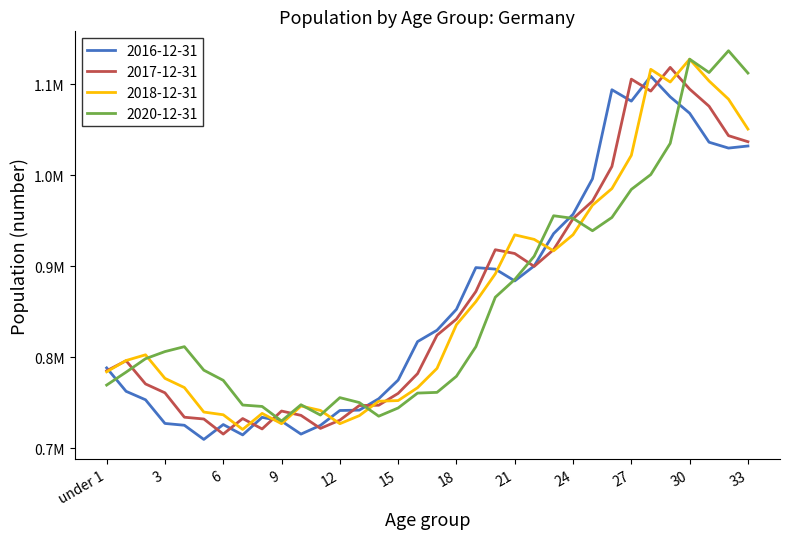

How many interior local valleys does the 2017-12-31 series have?

5